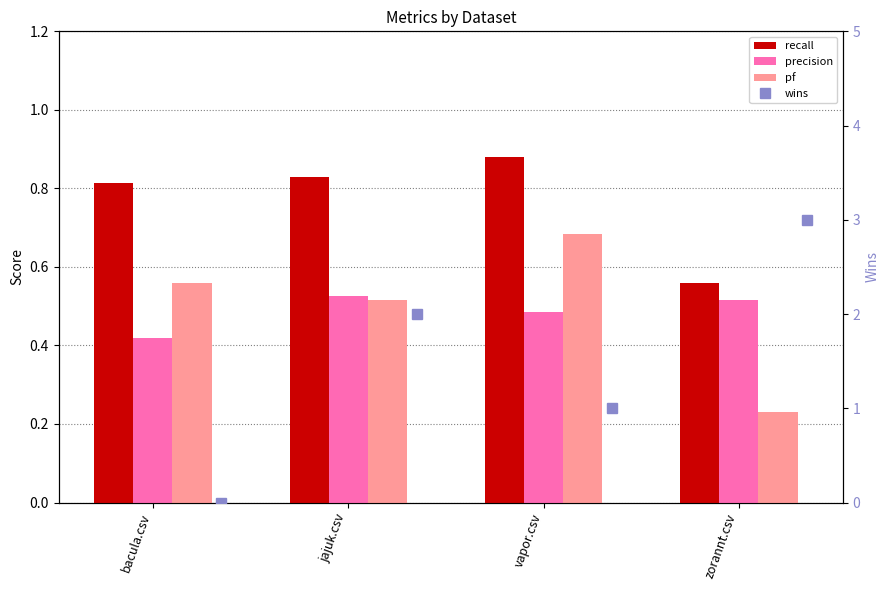

How many distinct data groups are displayed?

4